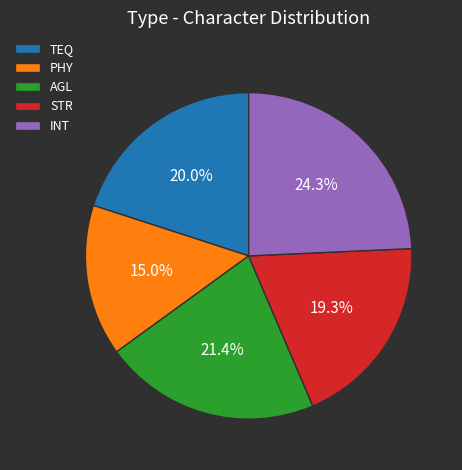

Is it true that PHY is 15% of the pie?

True